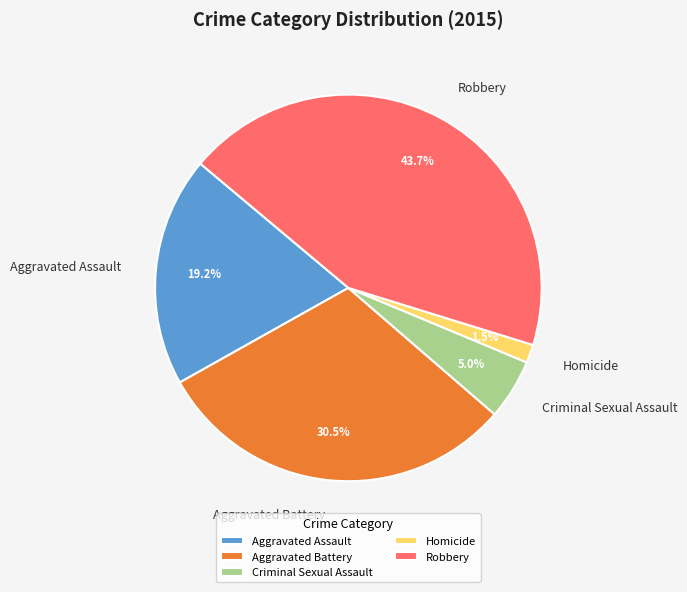

Which category has the biggest portion of the pie?

Robbery